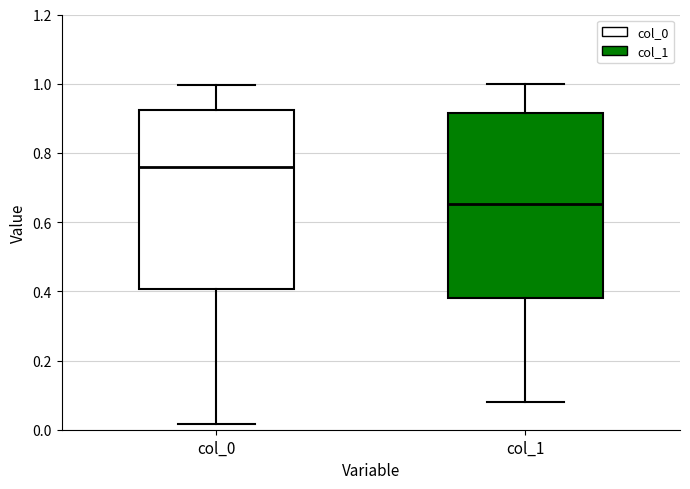

Where does the upper whisker of the box for col_1 end on the y-axis? The values are not printed on the chart, so give them approximately, as read against the axis.

1.00